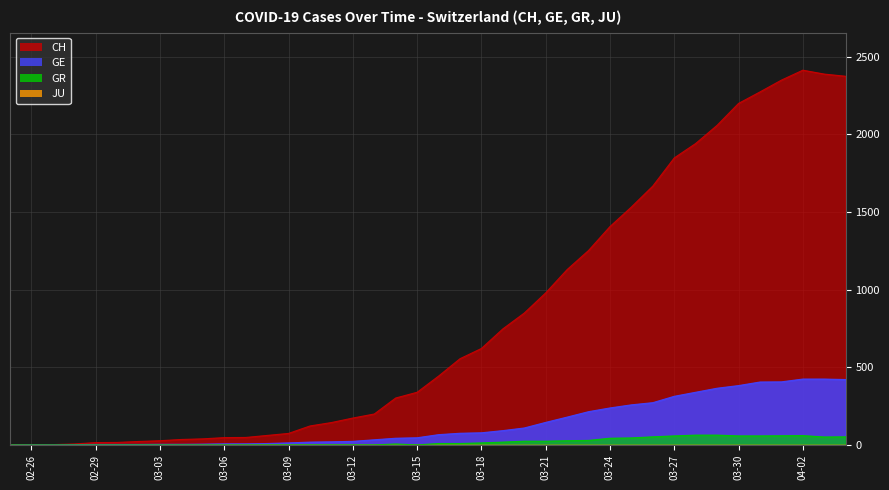

What is the difference between the maximum and second lowest values in the GR series?

63